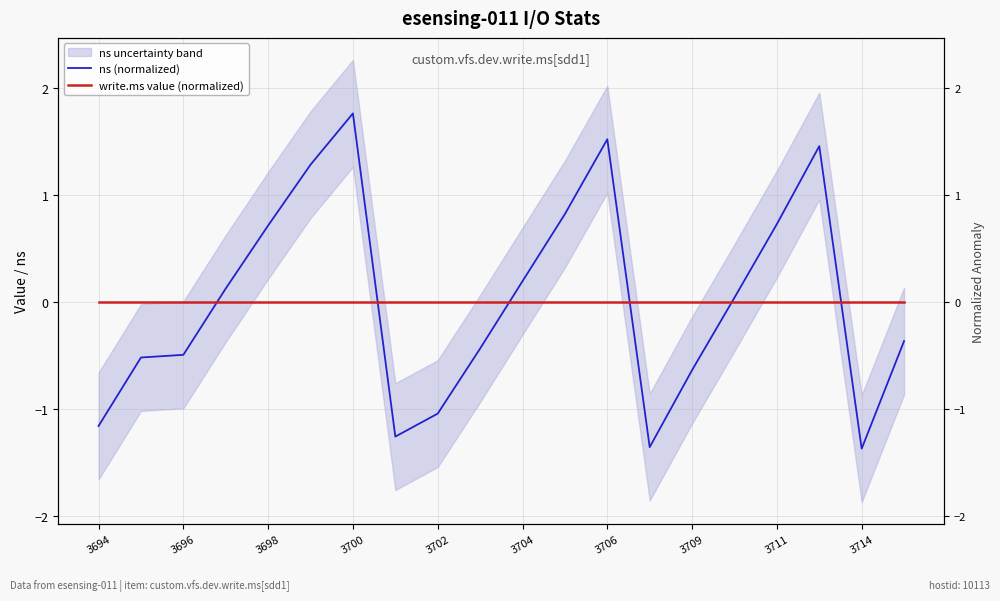

How many times do write.ms value (normalized) and ns (normalized) cross each other?

6